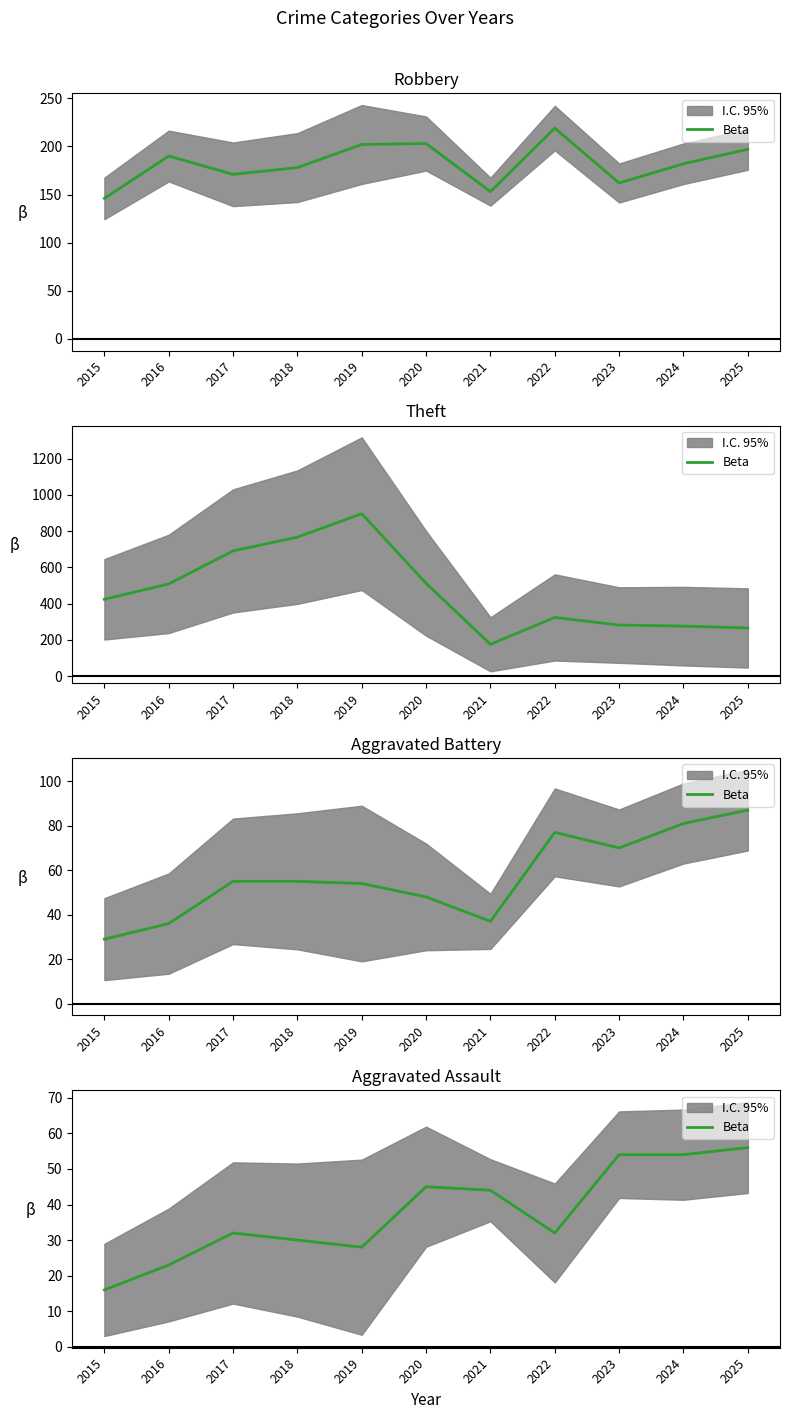

The value at 2025 is 56. True or false?

True